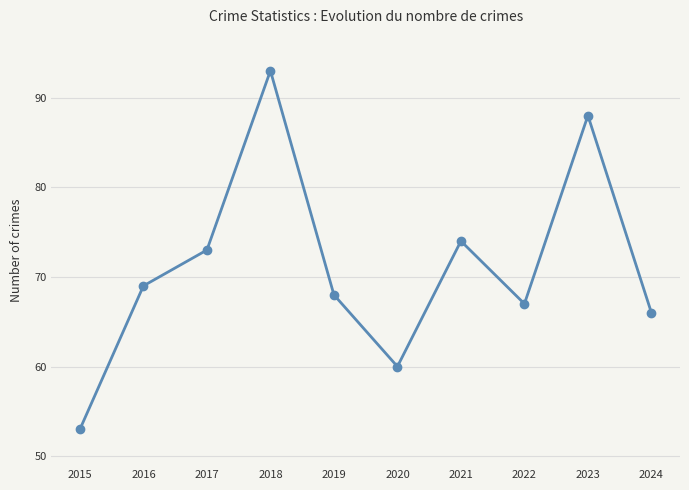

Which label corresponds to the smallest value in the chart?

2015